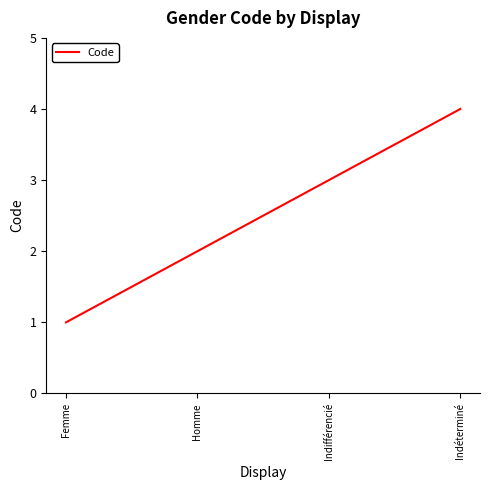

What is the difference between the second highest and second lowest values?

1